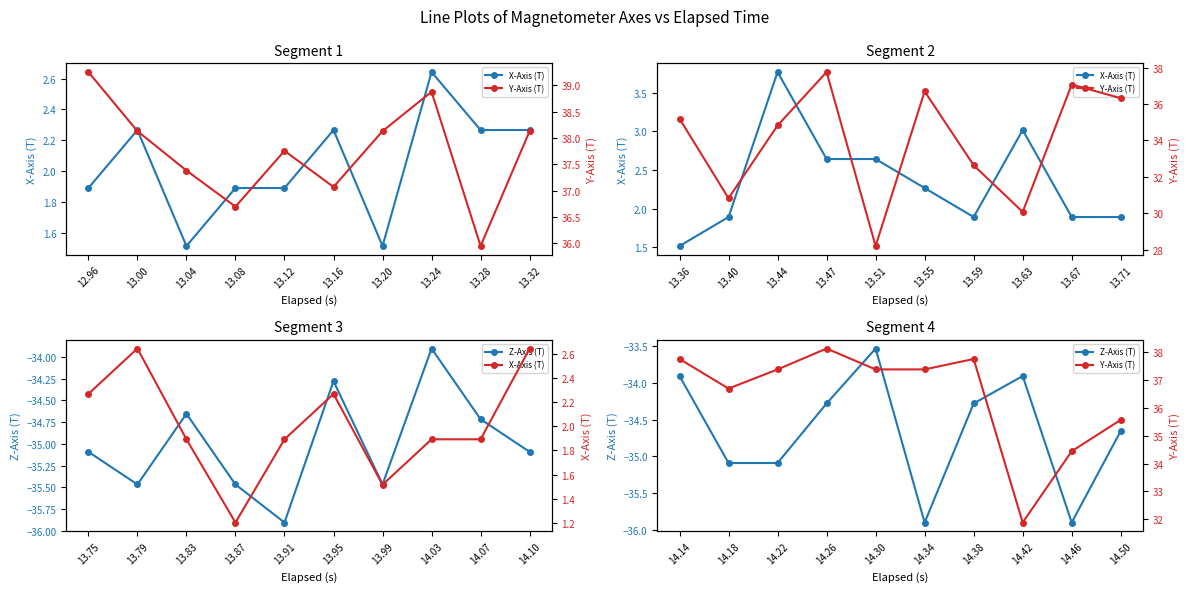

True or false: Y-Axis (T) and Z-Axis (T) intersect in this chart.

False